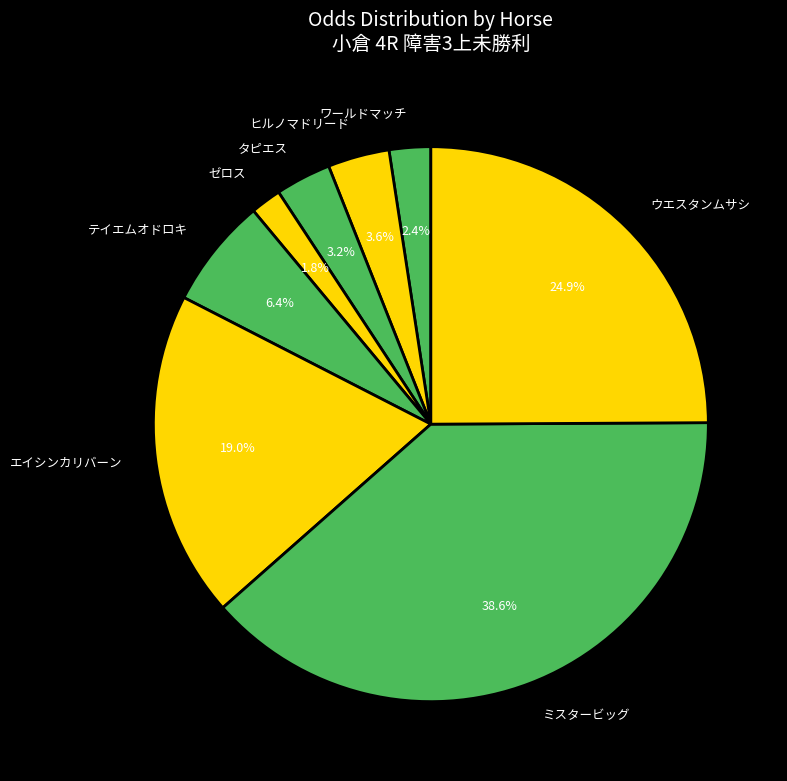

Is there any slice that represents more than half of the pie?

No